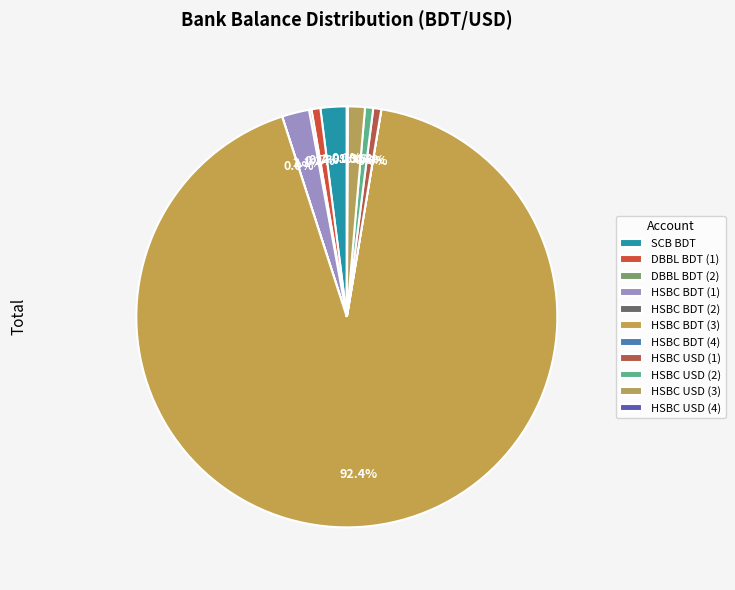

True or false: SCB BDT accounts for 12% of the total.

False